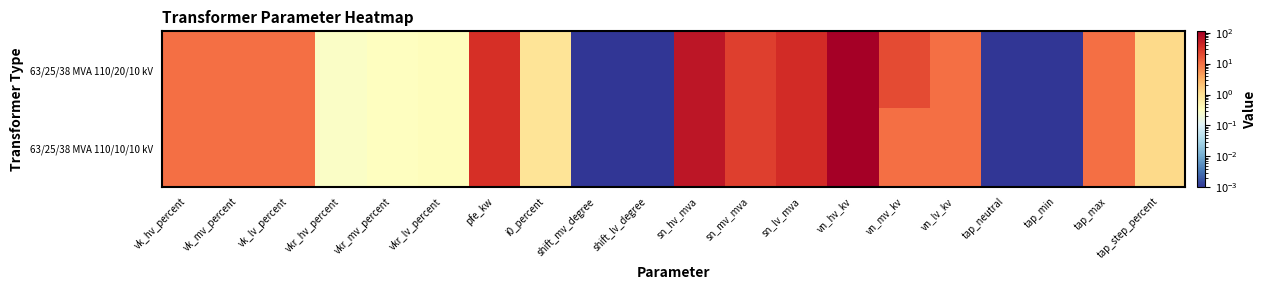

Which has a higher value, vk_hv_percent or vn_hv_kv?

vn_hv_kv